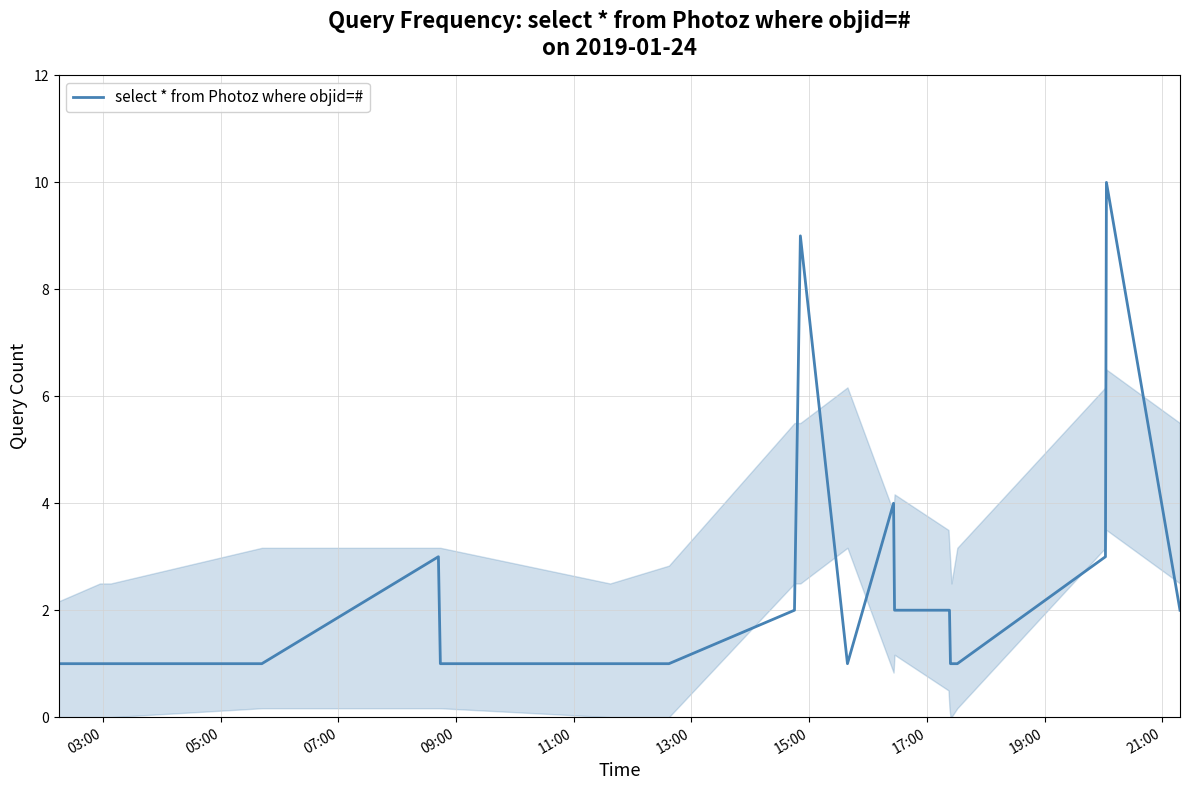

What is the greatest value displayed?

10